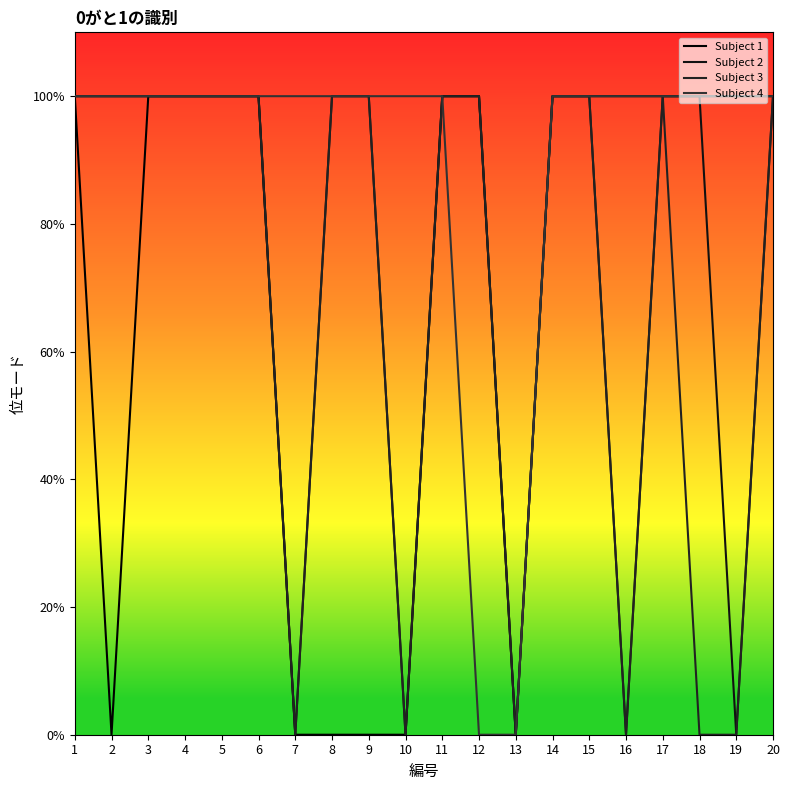

Does the chart display data point markers on the line(s)?

No